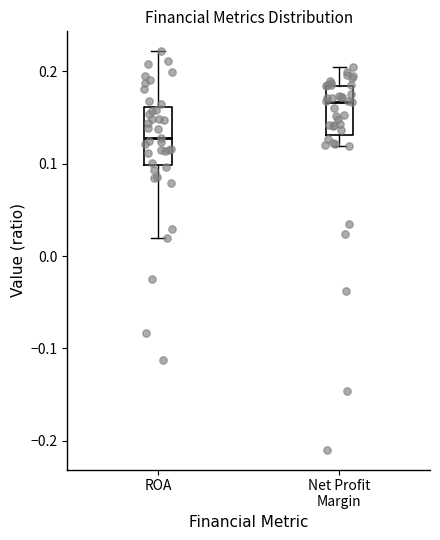

Which box has the highest median line?

Net Profit Margin